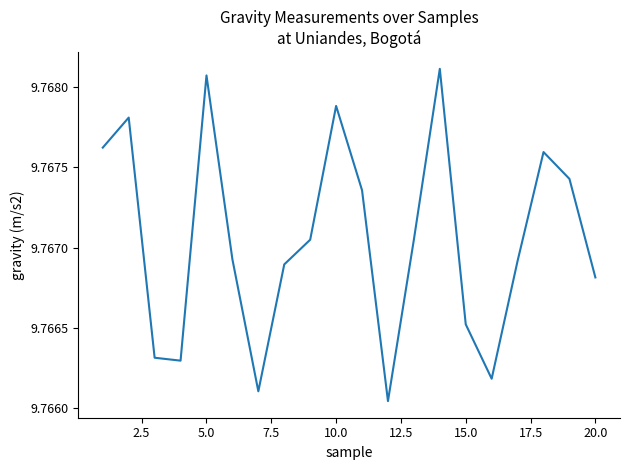

How many lines are shown in the chart?

1